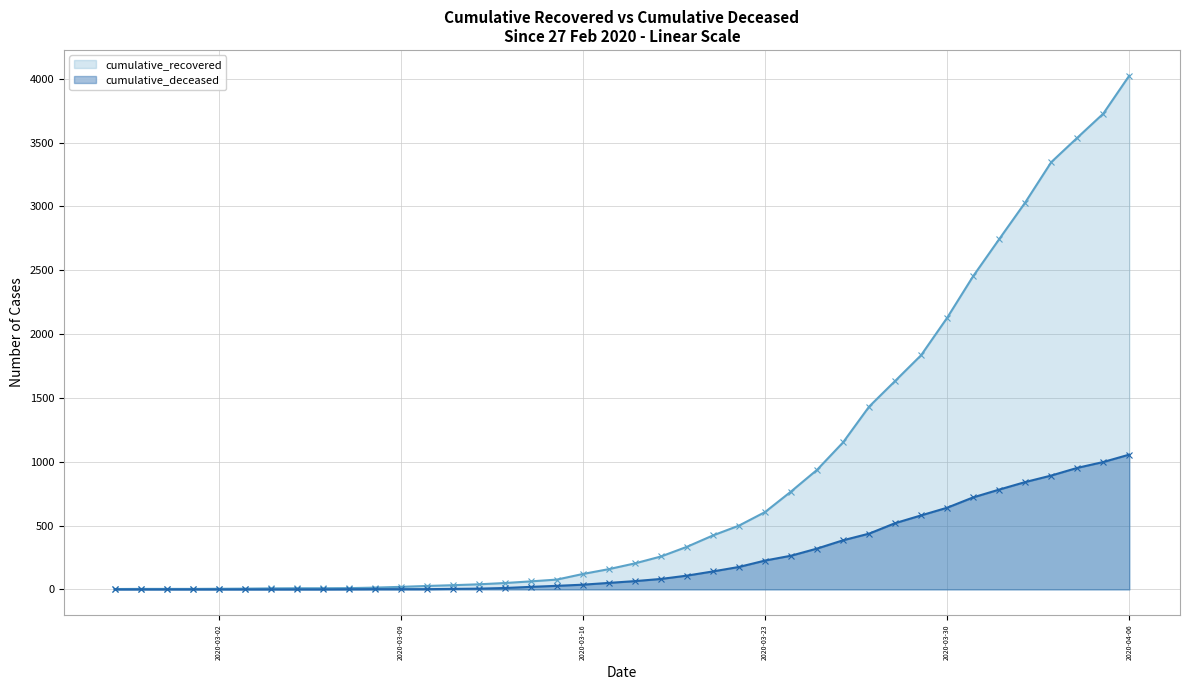

What is the value of the cumulative_deceased point at the 14th from the left?

4